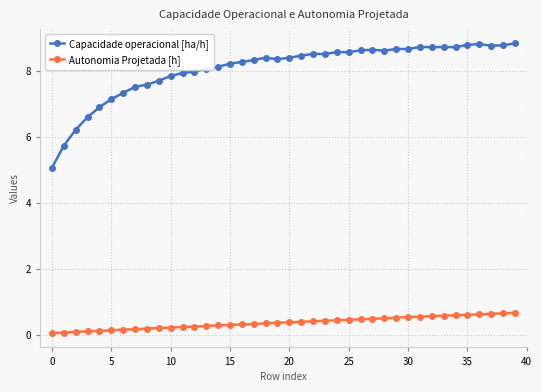

At how many categories does at least one series exceed 1?

40